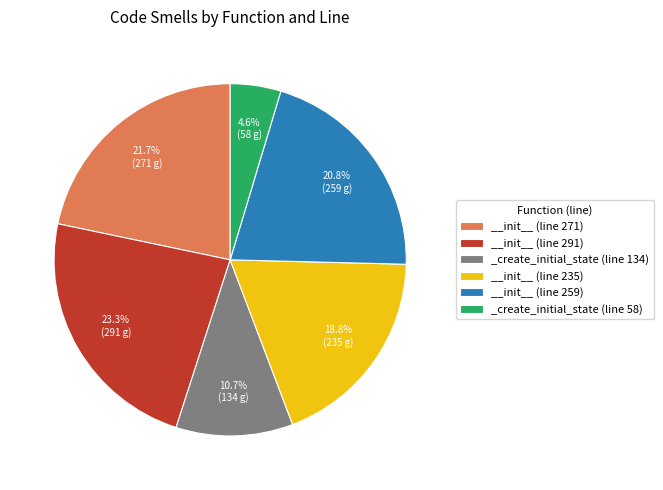

Is there any slice that represents more than half of the pie?

No